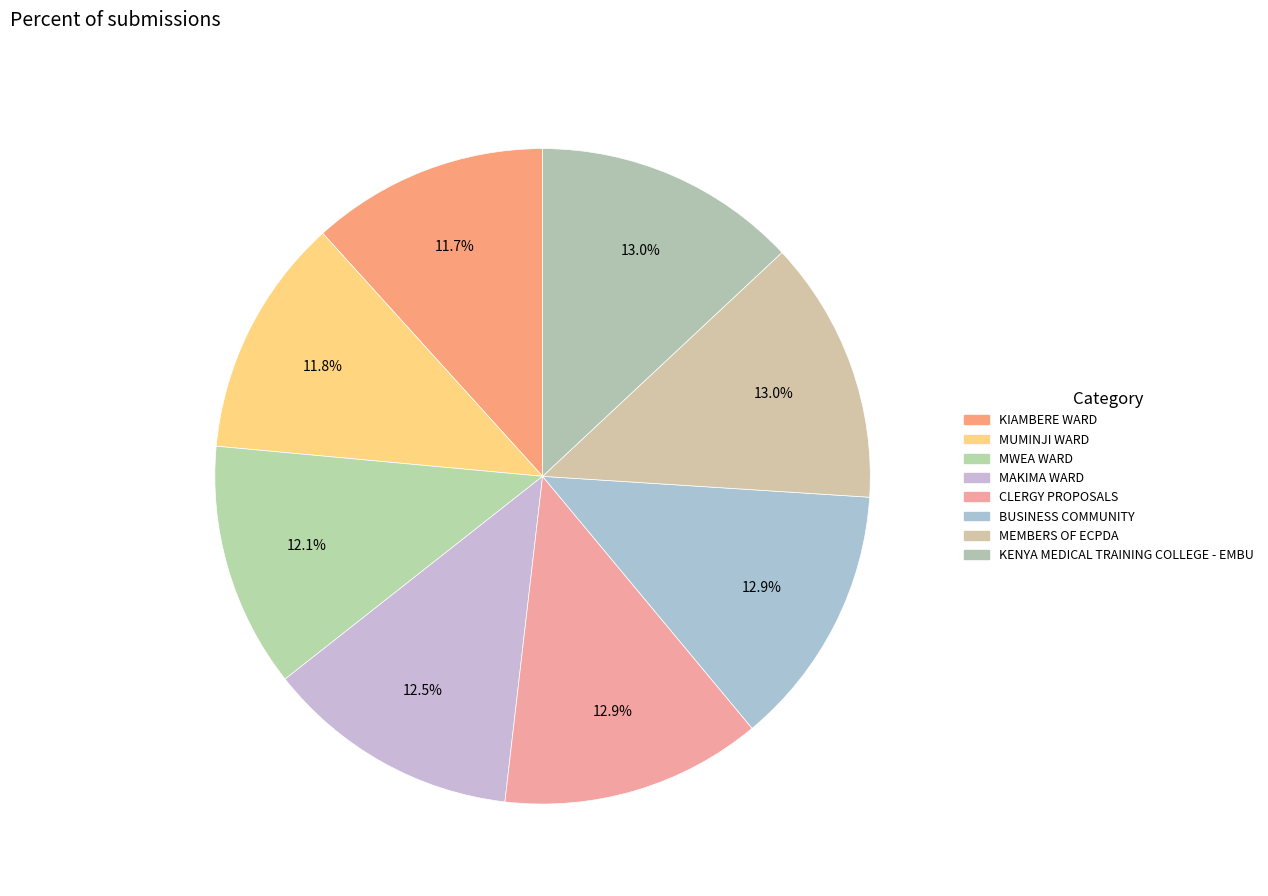

Count the number of slices in the pie.

8